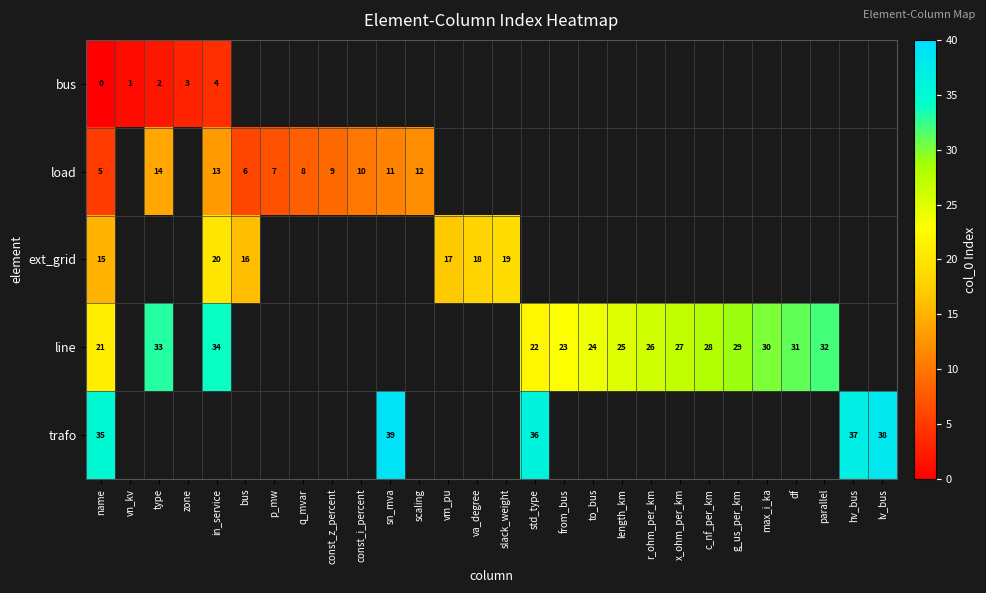

True or false: load has a value of 16 at const_i_percent.

False